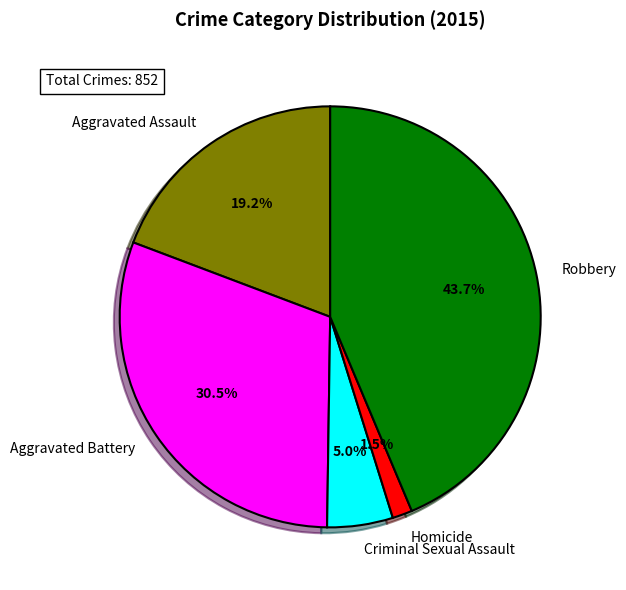

Is there any slice that represents more than half of the pie?

No